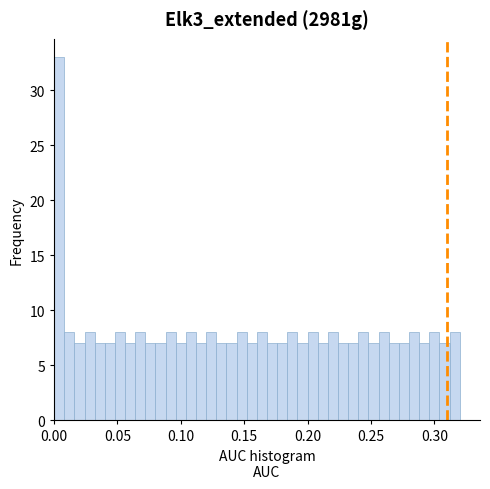

Read against the x-axis, roughly where is the centre of the tallest bar?

0.005